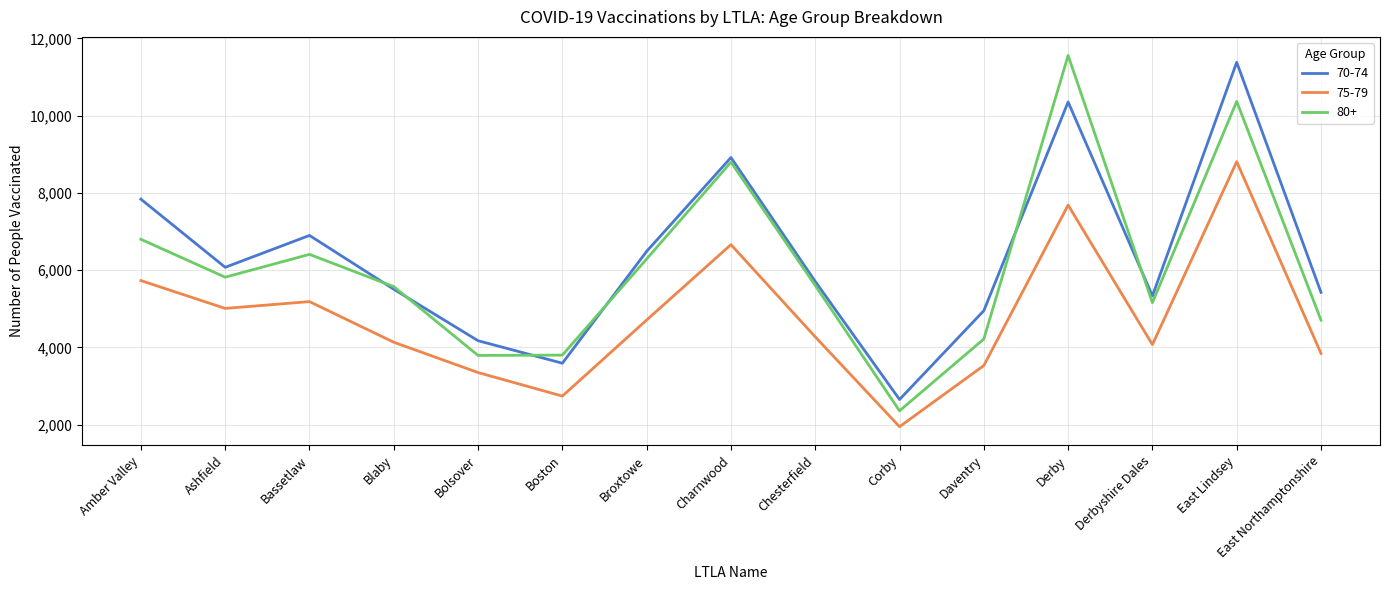

True or false: 70-74 and 75-79 cross at least once.

False